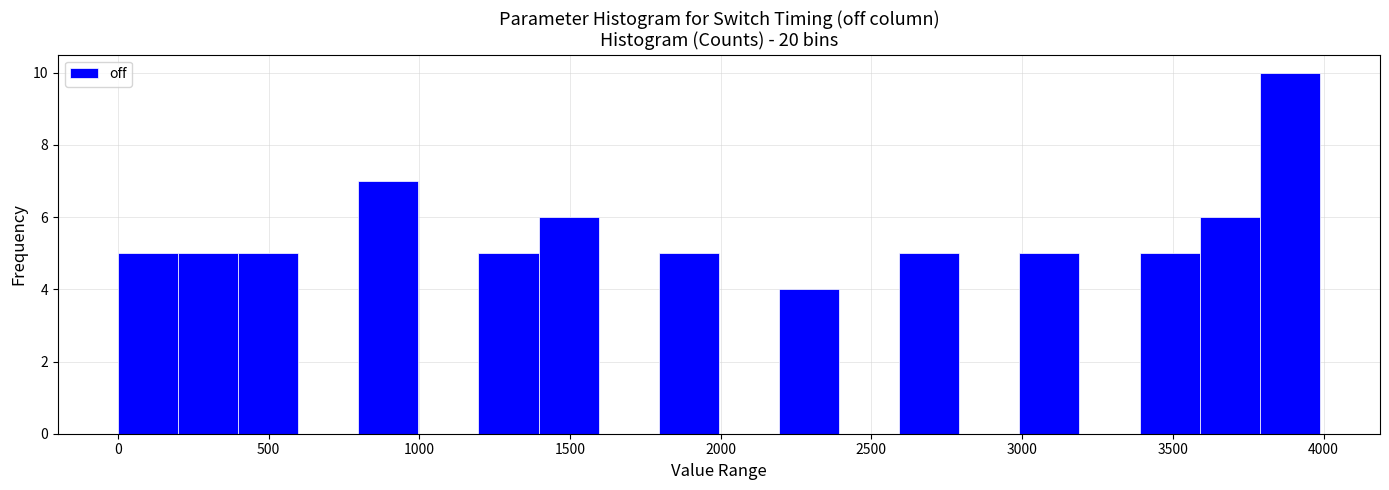

Around what value on the x-axis is the tallest bar? Give the approximate position of its centre, as read against the axis.

3900